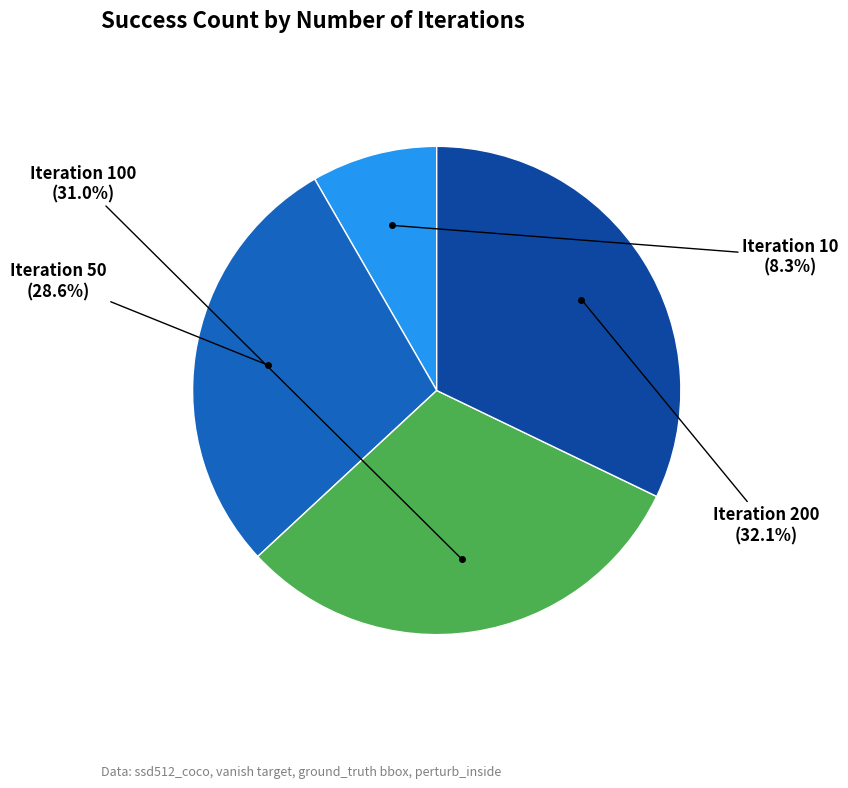

Is there a majority slice in this chart?

No